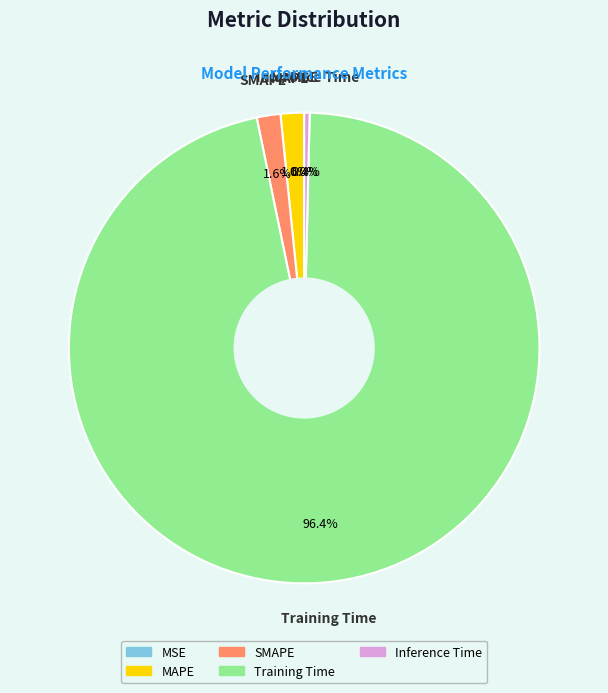

What percentage is the MAPE slice, to the nearest percent?

2%